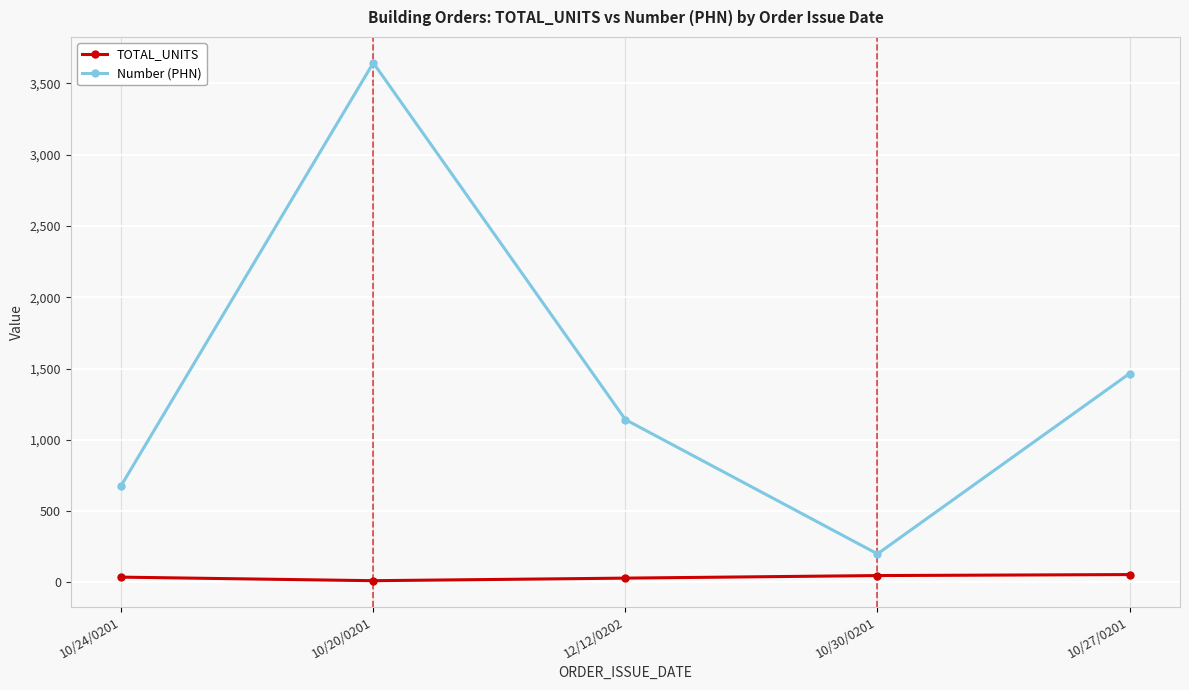

What is the sum of all Number (PHN) values?

7130